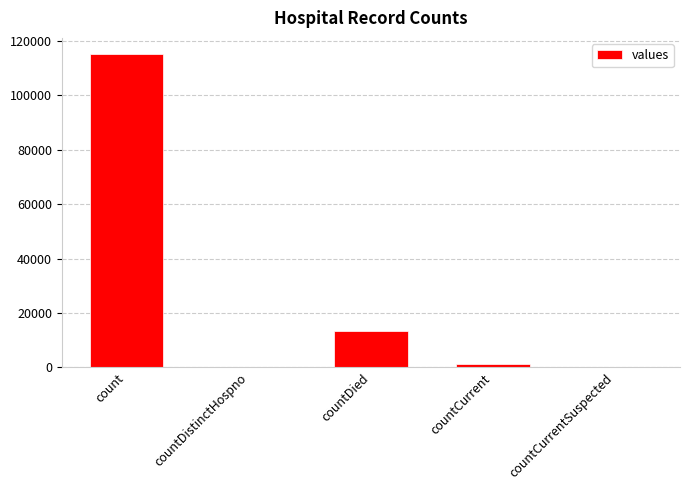

What is the maximum value shown in the chart?

115379